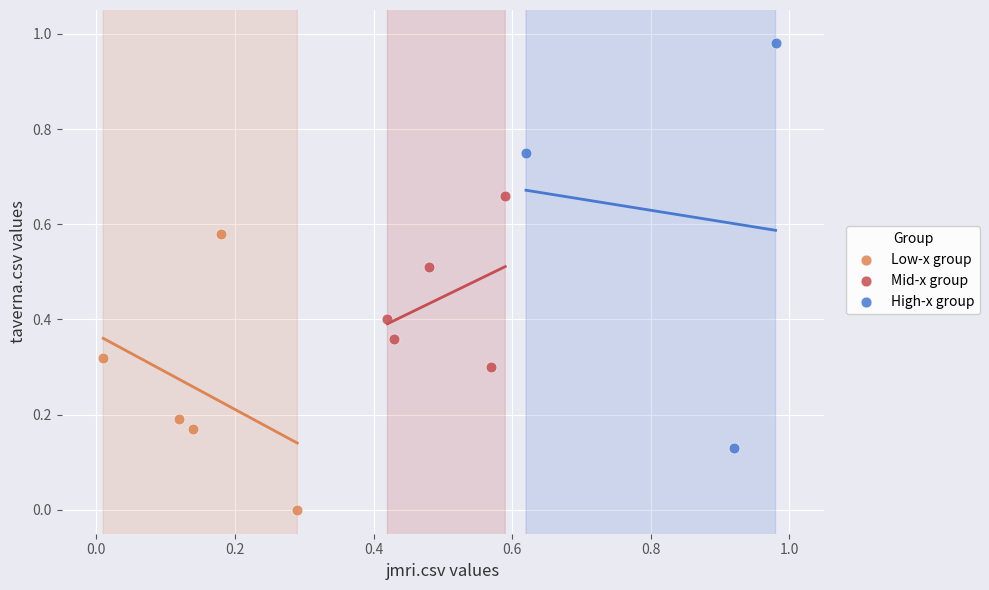

Which series has the widest spread of Y values?

High-x group